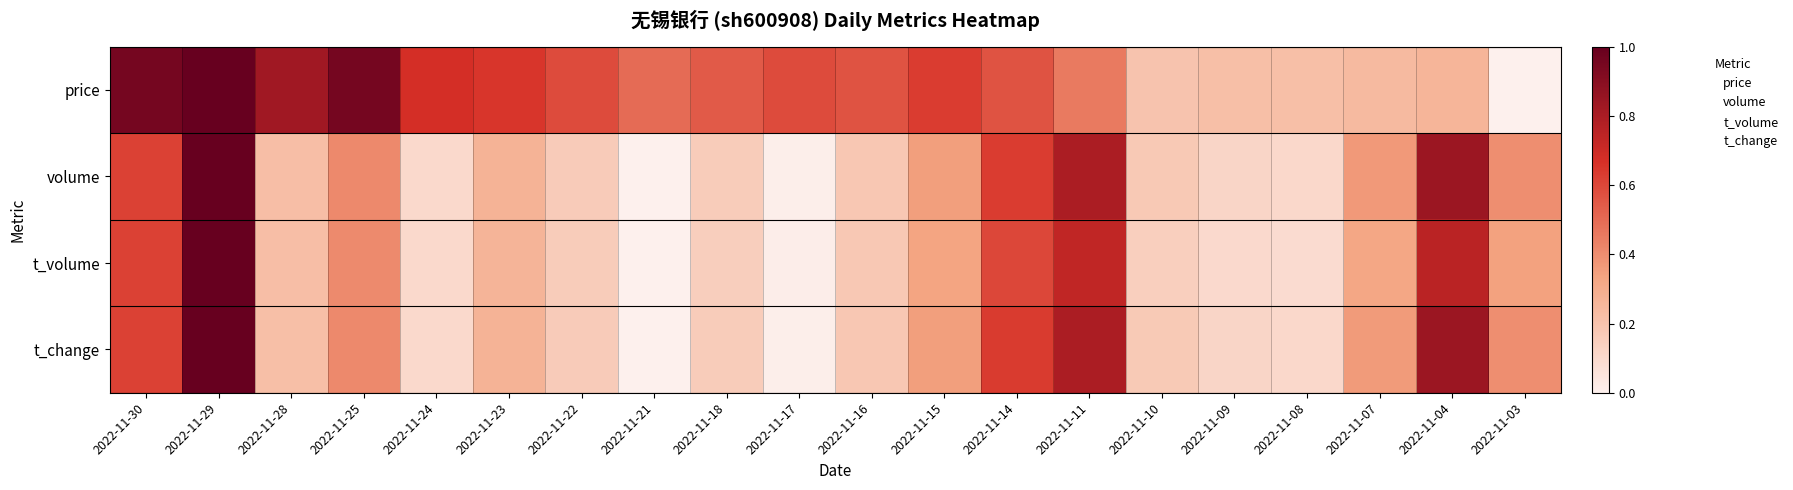

Between 2022-11-28 and 2022-11-10, which series saw the biggest shift?

price